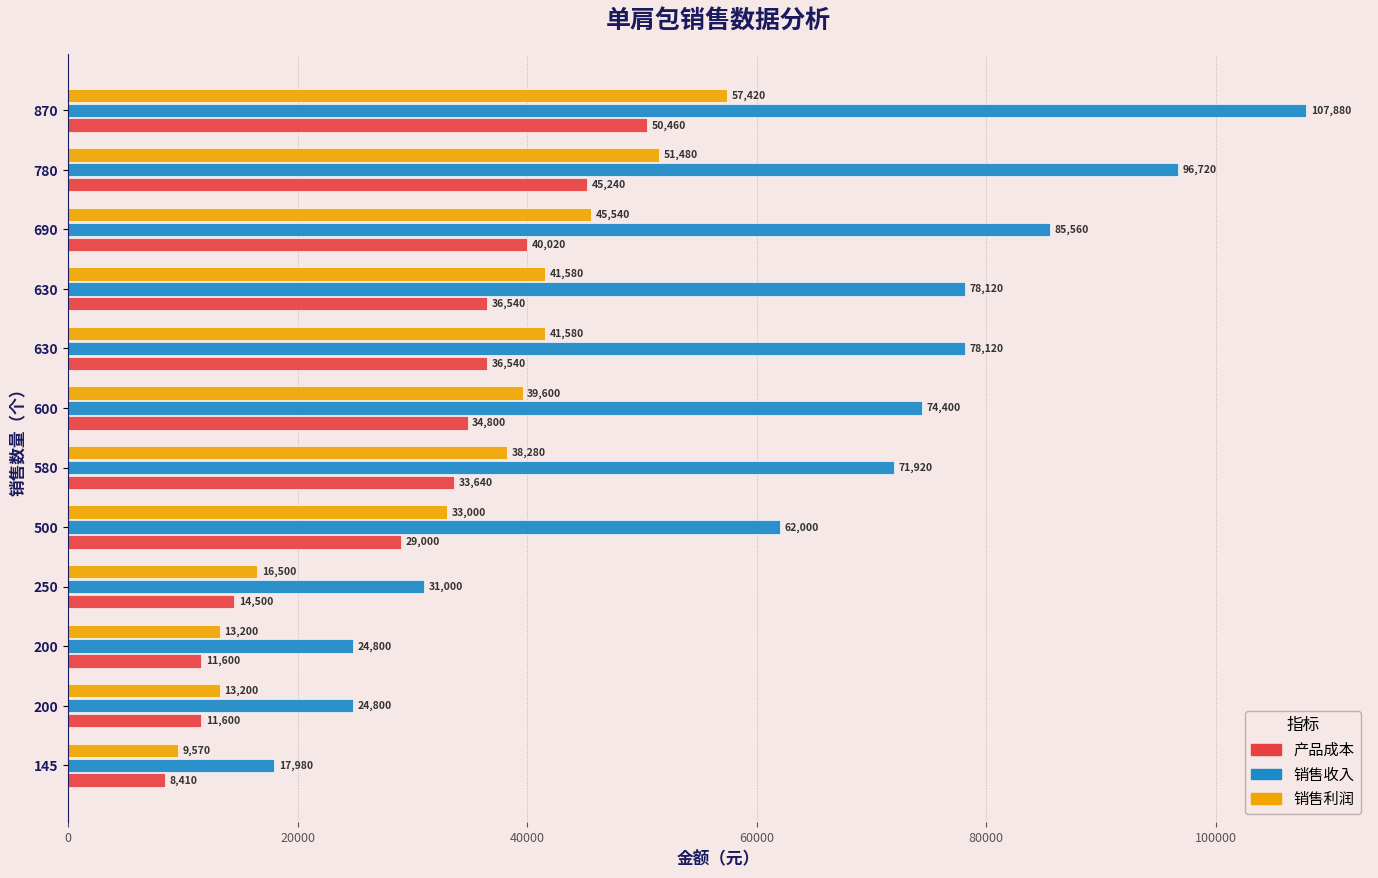

Count the number of data series in this chart.

3